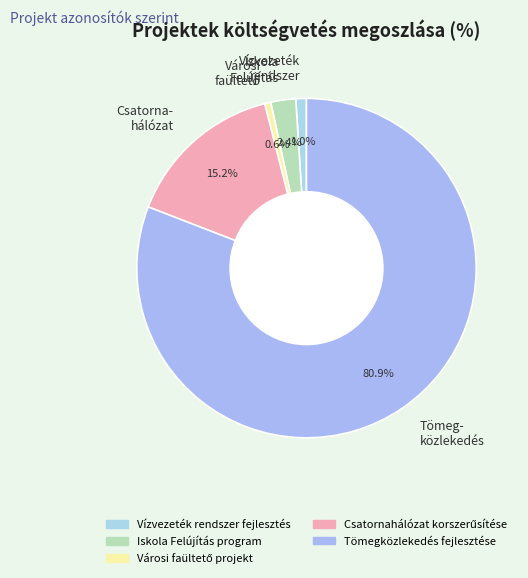

Combined, what portion of the pie is Tömeg- közlekedés and Iskola Felújítás?

83.2%